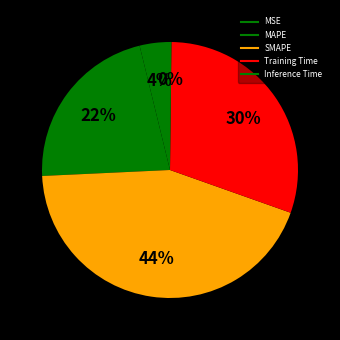

What is the largest slice in the pie chart?

SMAPE